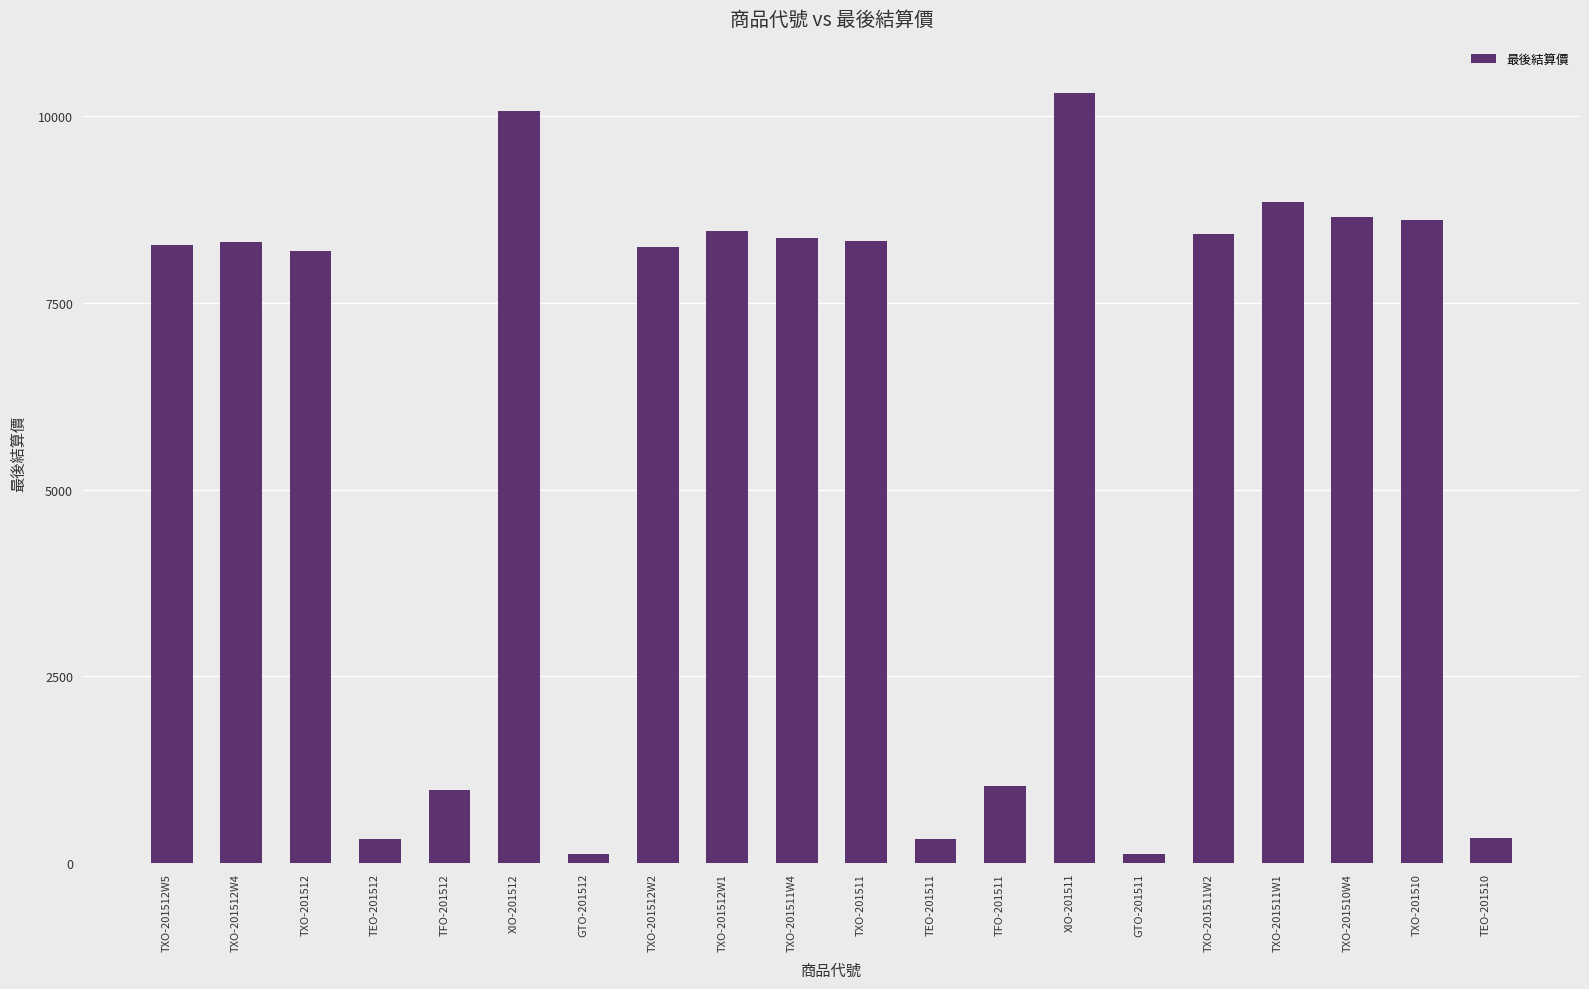

The value at TXO-201512W4 is 12492.5. True or false?

False